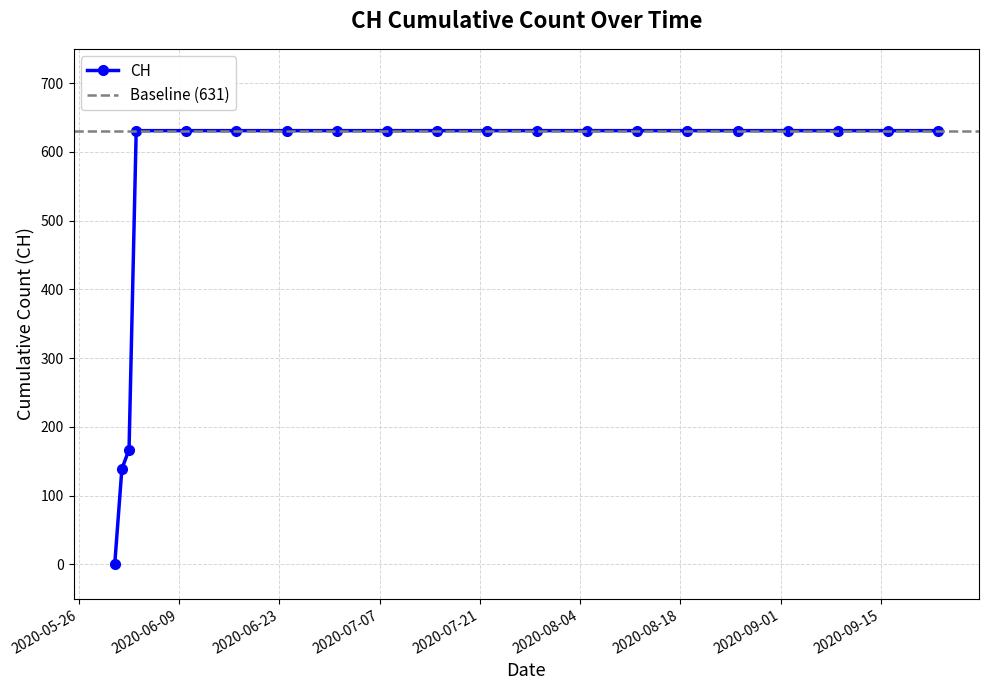

Is this an area chart (filled region under the line)?

No